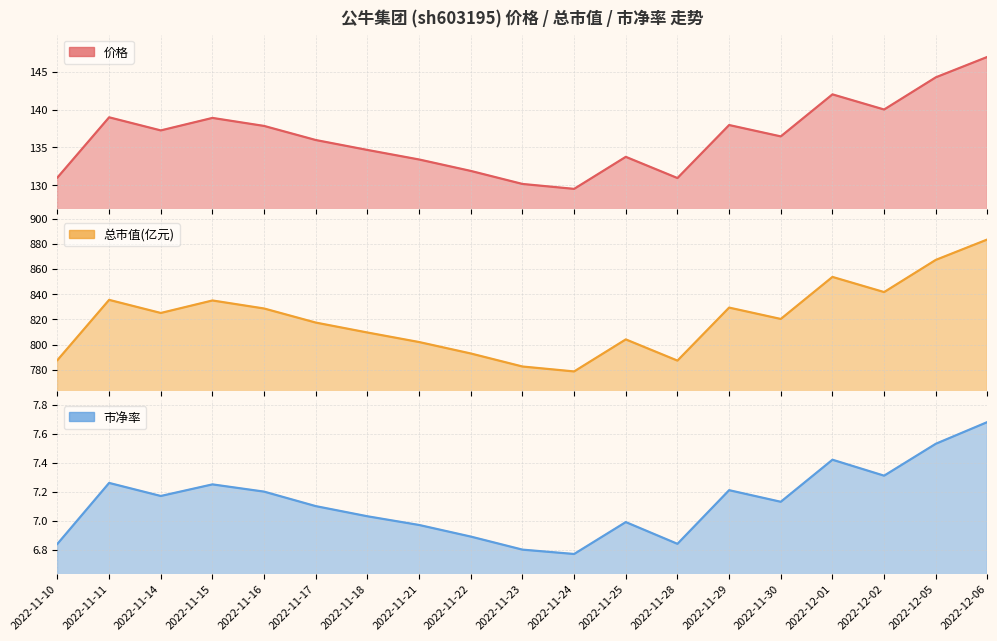

Reading left to right, what are all the values shown in this chart?

价格: 131.0	139.0	137.2	138.9	137.8	136.0	134.7	133.4	131.9	130.2	129.5	133.8	130.9	137.9	136.4	142.0	140.0	144.2	146.9
总市值(亿元): 787.6	835.4	825.0	834.9	828.6	817.4	809.5	801.9	792.9	782.5	778.6	804.0	787.2	829.3	820.3	853.6	841.6	867.2	883.4
市净率: 6.8	7.3	7.2	7.2	7.2	7.1	7.0	7.0	6.9	6.8	6.8	7.0	6.8	7.2	7.1	7.4	7.3	7.5	7.7